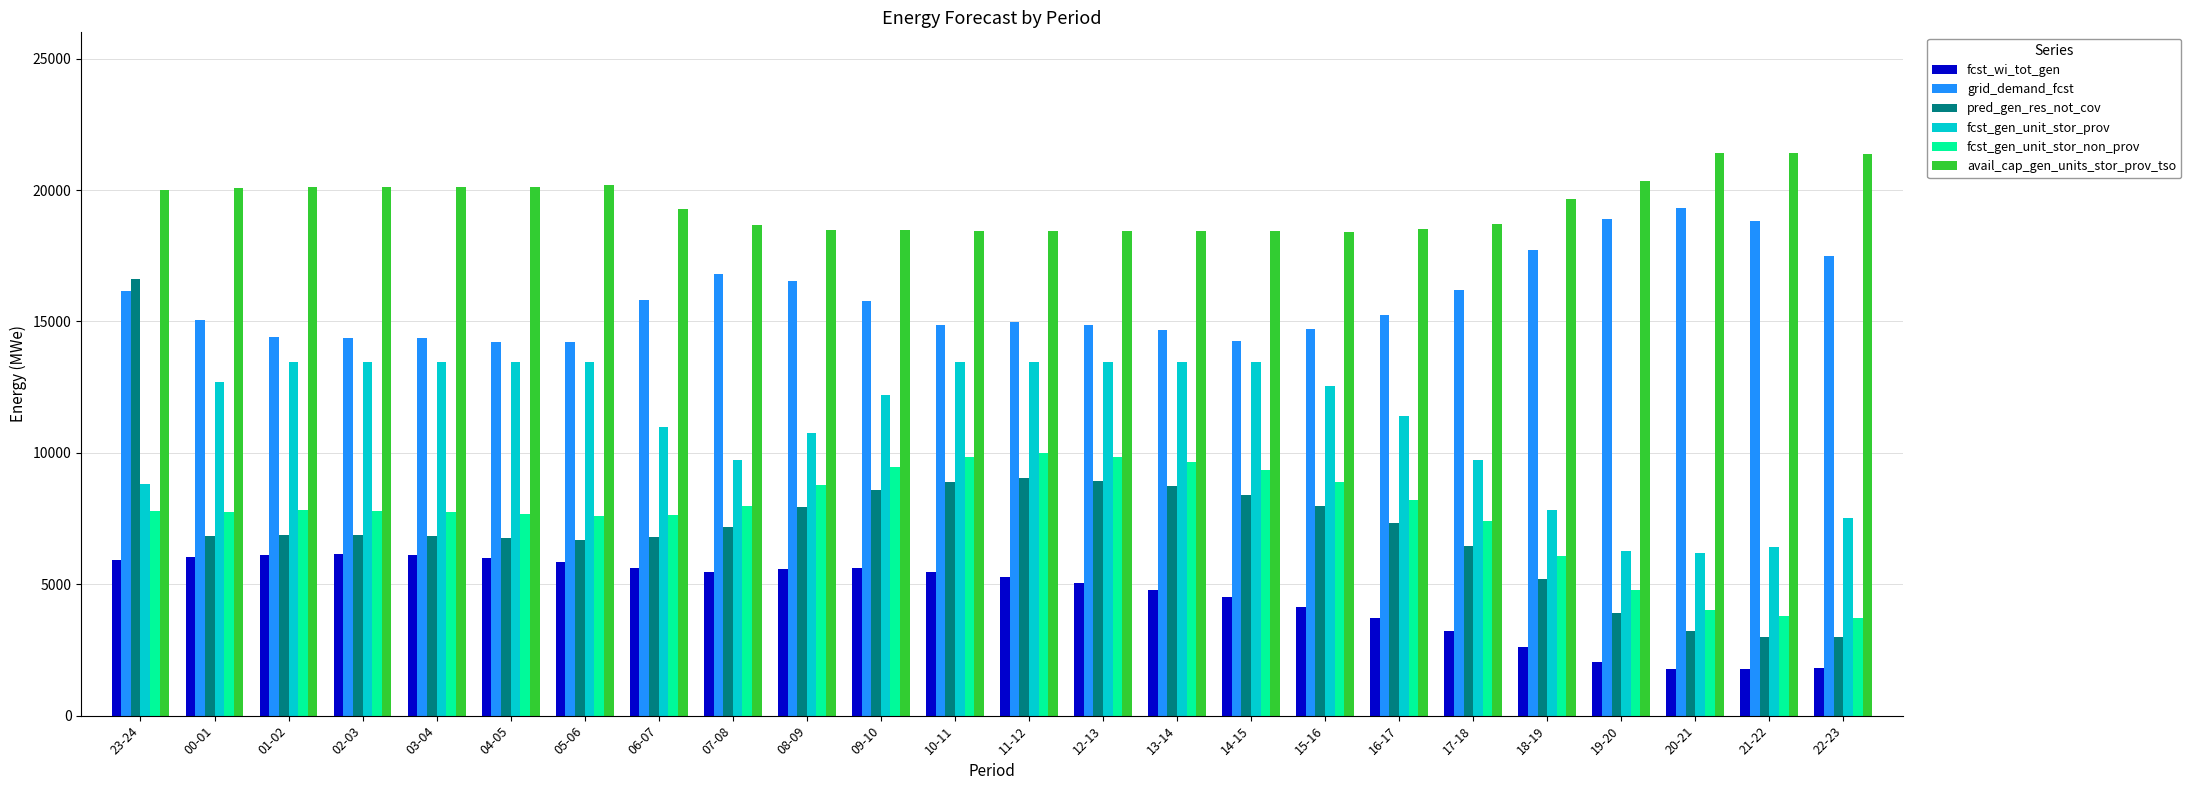

At which label does grid_demand_fcst first exceed 15235?

23-24